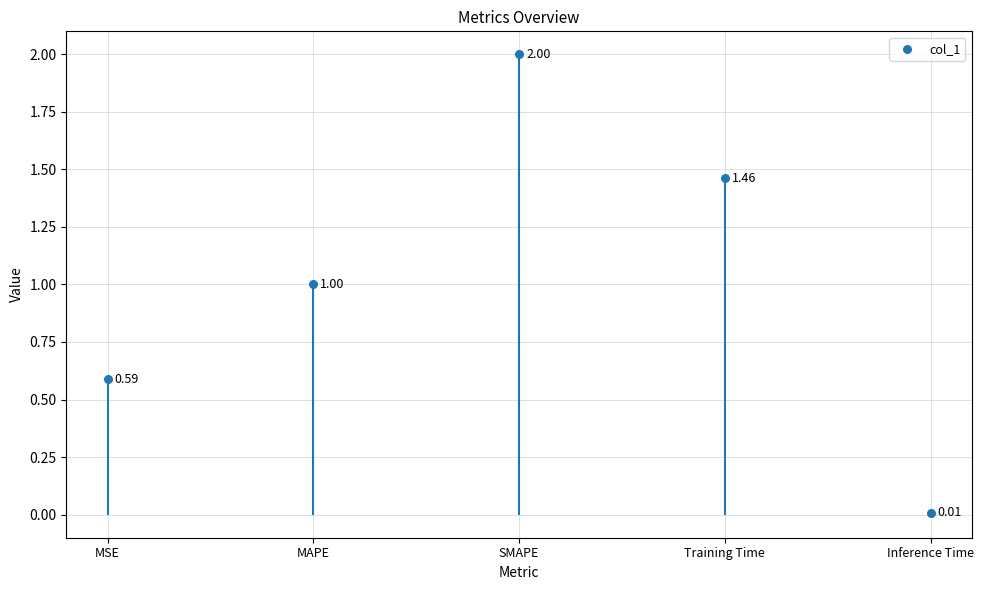

Which has a higher value, Inference Time or MAPE?

MAPE